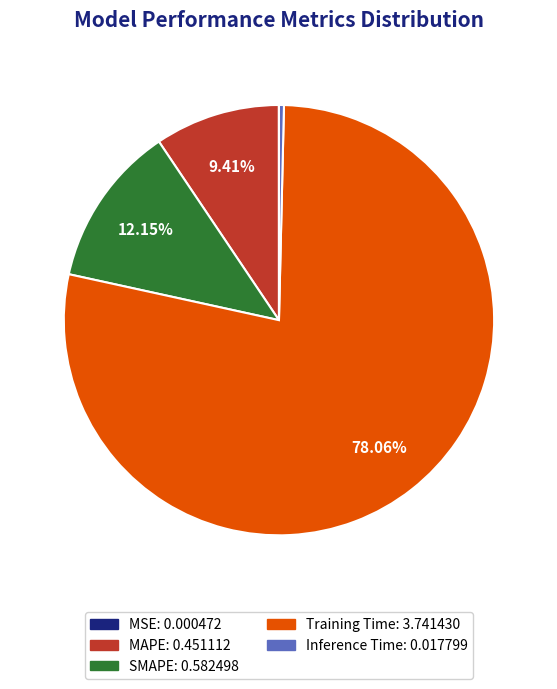

Do Inference Time and SMAPE together represent more than half of the pie?

No